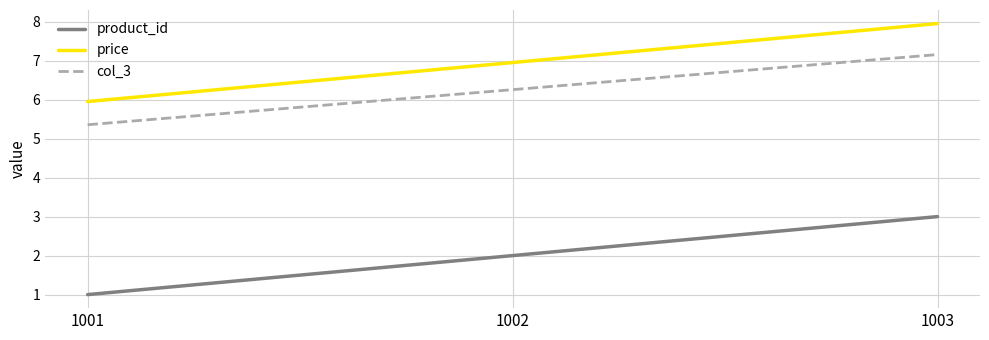

What is the difference between the price values at 1001 and 1003?

2.0